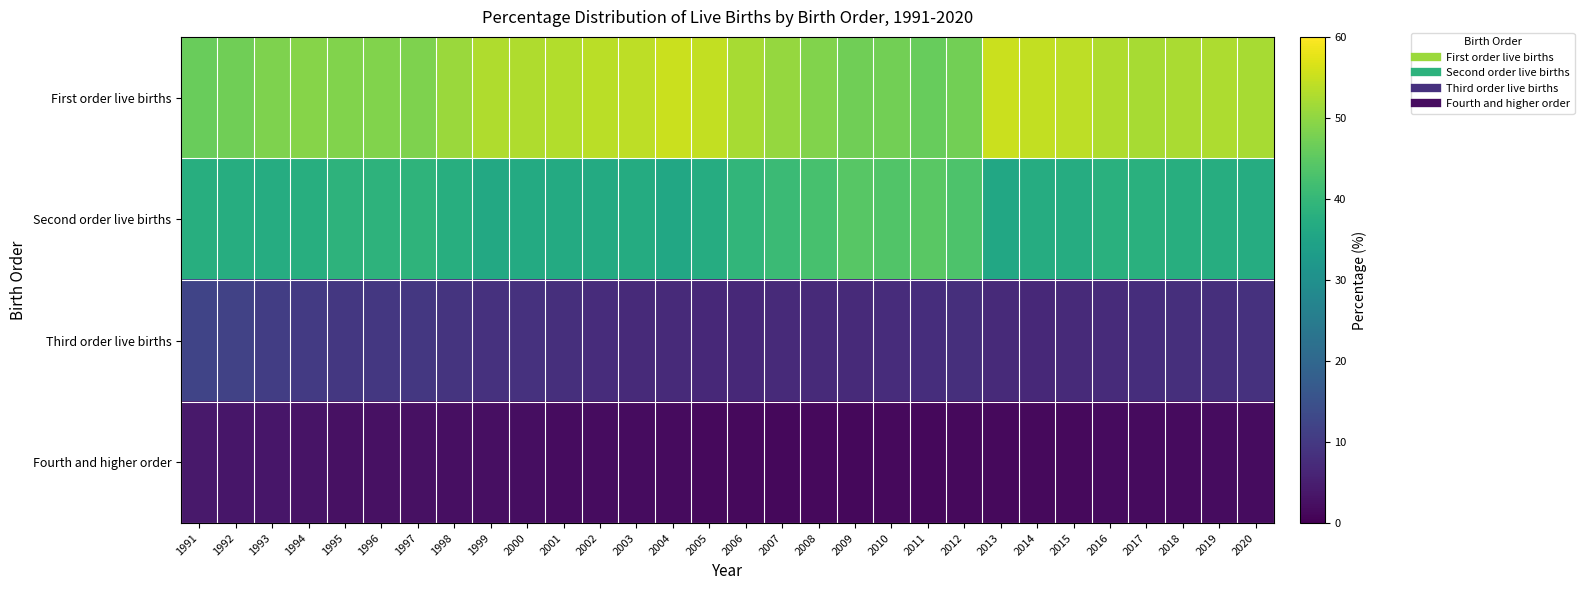

Reading right to left, list all the values displayed in this chart.

First order live births: 2020=52.2	2019=52.7	2018=52.4	2017=52.2	2016=52.9	2015=54.1	2014=54.5	2013=55.3	2012=47.2	2011=46.1	2010=47.2	2009=46.9	2008=48.7	2007=50.5	2006=52.1	2005=54.4	2004=55.3	2003=54.0	2002=53.7	2001=53.2	2000=52.8	1999=52.8	1998=50.9	1997=48.5	1996=48.6	1995=48.7	1994=49.1	1993=48.4	1992=47.1	1991=46.3
Second order live births: 2020=37.2	2019=37.4	2018=37.7	2017=38.2	2016=38.0	2015=37.1	2014=37.2	2013=35.9	2012=43.3	2011=44.7	2010=43.6	2009=44.5	2008=42.6	2007=40.9	2006=39.4	2005=37.1	2004=35.9	2003=37.0	2002=36.6	2001=36.7	2000=36.6	1999=36.2	1998=37.6	1997=39.1	1996=38.9	1995=38.7	1994=37.7	1993=37.2	1992=37.4	1991=37.5
Third order live births: 2020=8.6	2019=8.1	2018=8.1	2017=7.8	2016=7.4	2015=7.2	2014=6.8	2013=7.2	2012=8.0	2011=7.9	2010=7.7	2009=7.2	2008=7.2	2007=7.2	2006=7.0	2005=6.9	2004=7.1	2003=7.1	2002=7.6	2001=8.0	2000=8.5	1999=8.6	1998=9.1	1997=9.7	1996=9.7	1995=9.8	1994=10.1	1993=10.8	1992=11.8	1991=12.2
Fourth and higher order: 2020=2.0	2019=1.9	2018=1.8	2017=1.7	2016=1.7	2015=1.5	2014=1.5	2013=1.6	2012=1.5	2011=1.4	2010=1.5	2009=1.3	2008=1.5	2007=1.4	2006=1.5	2005=1.6	2004=1.7	2003=1.9	2002=2.0	2001=2.1	2000=2.2	1999=2.4	1998=2.4	1997=2.7	1996=2.8	1995=2.8	1994=3.1	1993=3.6	1992=3.7	1991=4.0